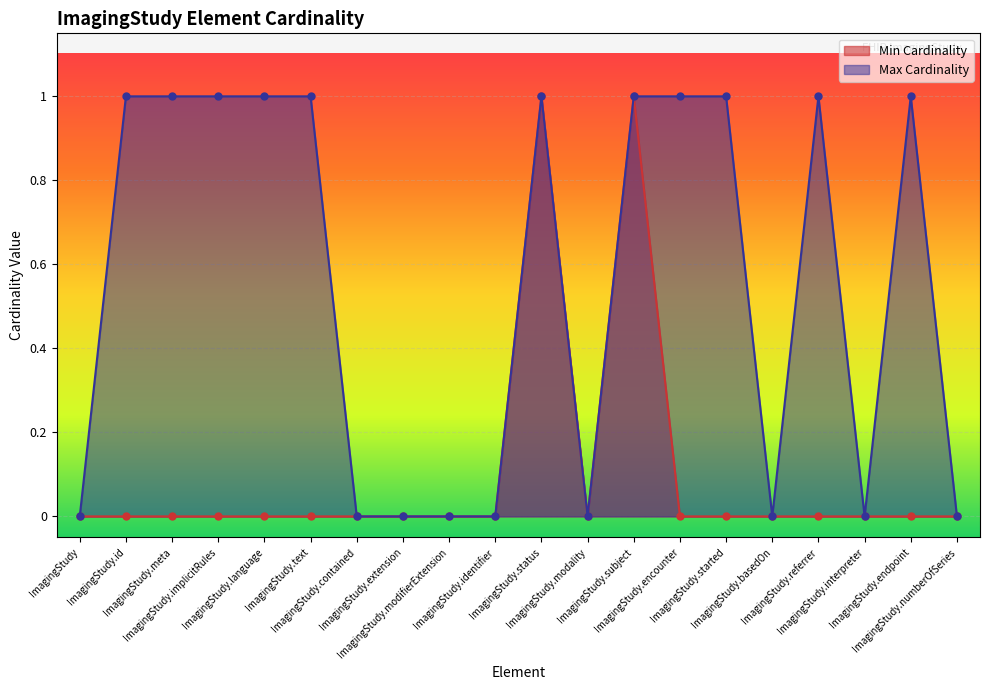

True or false: Max Cardinality and Min Cardinality cross at least once.

False